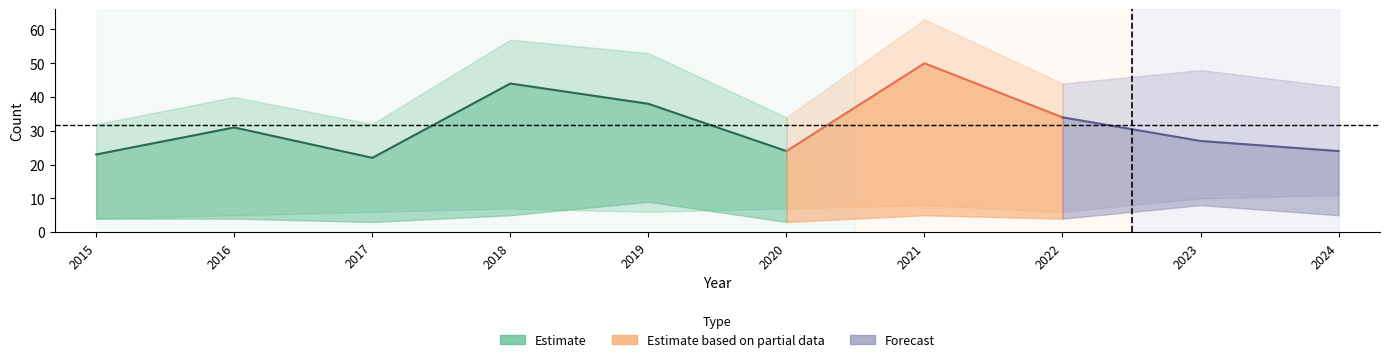

Reading left to right, extract all data points from this chart.

Aggravated Assault: 4	4	3	5	9	3	5	4	8	5
Aggravated Battery: 4	5	6	7	6	7	8	6	10	11
Robbery: 23	31	22	44	38	24	50	34	27	24
Total: 32	40	32	57	53	34	63	44	48	43